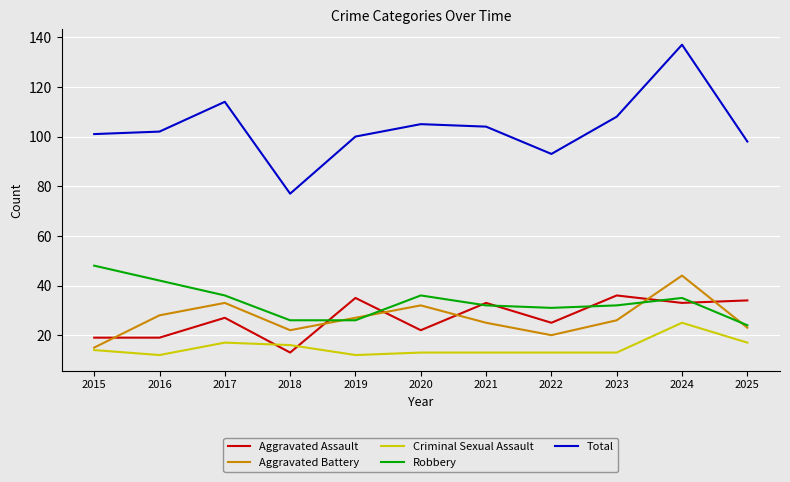

What is the minimum value for Total?

77